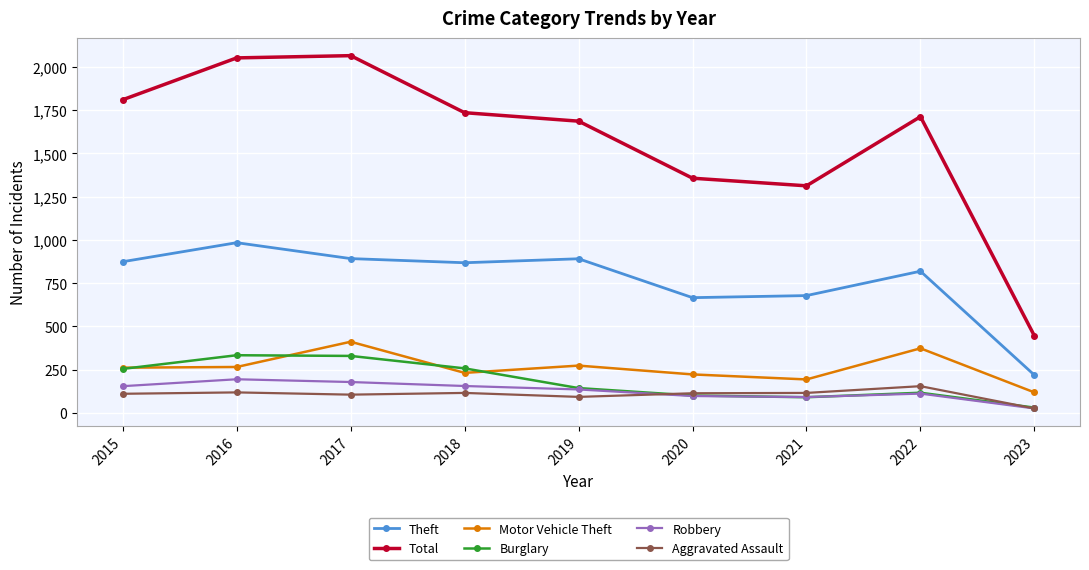

At how many categories does at least one series exceed 771?

8